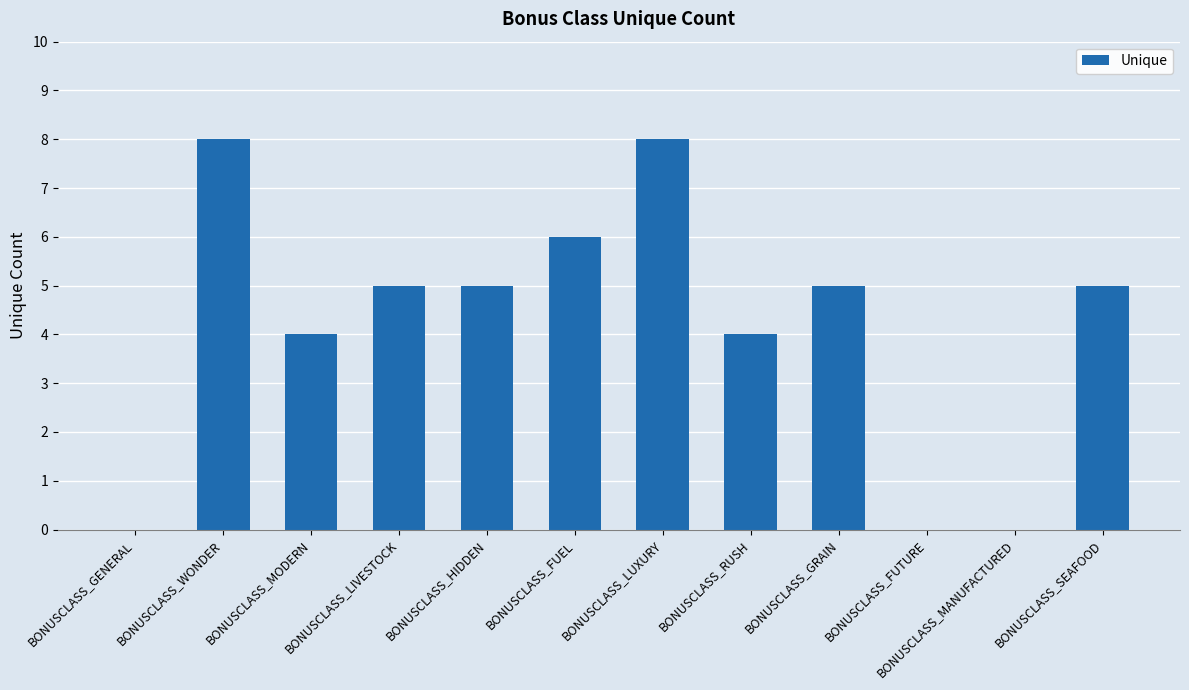

How many distinct data groups are displayed?

1